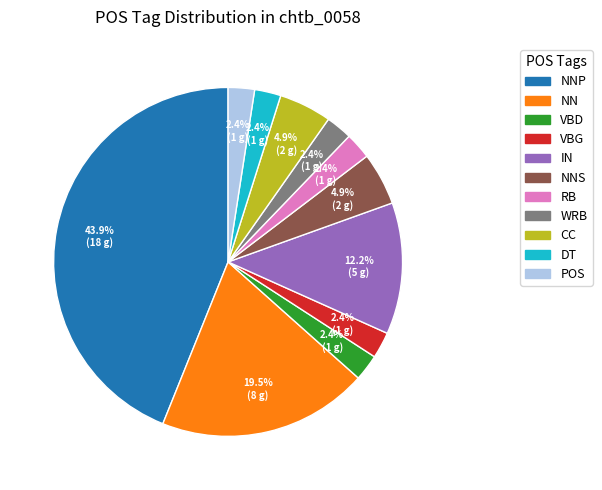

Does any single category account for the majority?

No